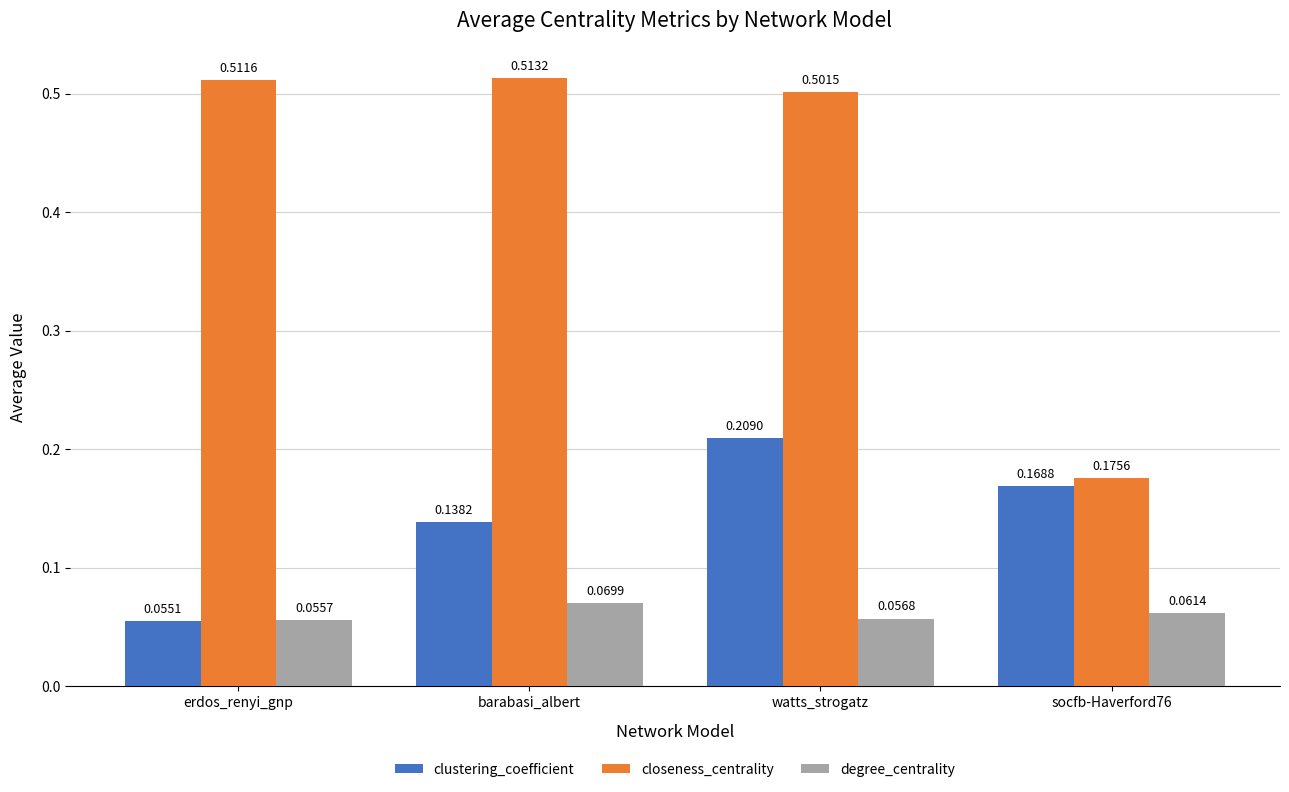

How many bars are there in each group?

3